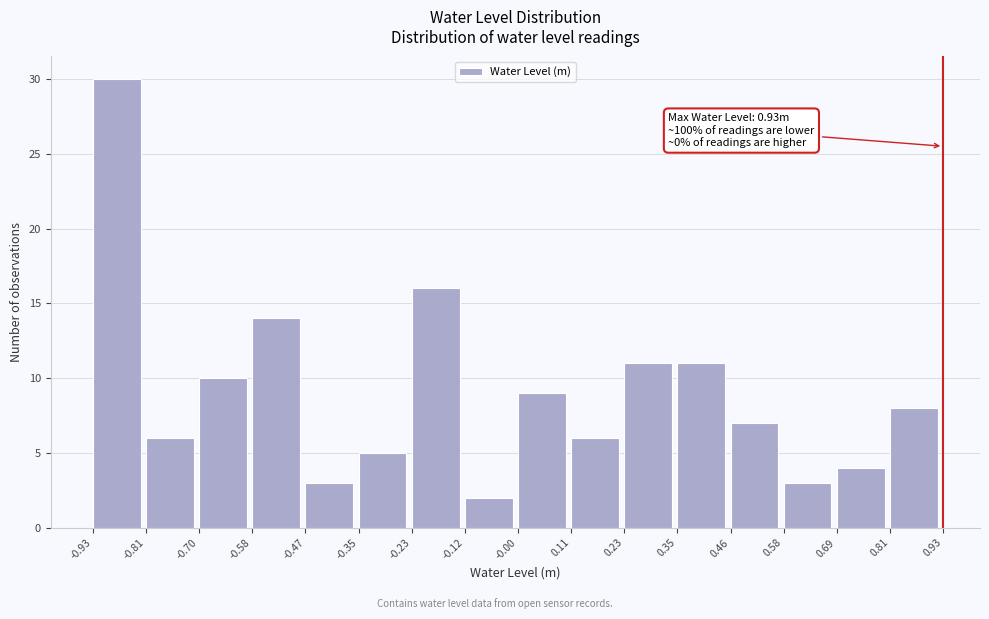

Over which range of the x-axis is the bar tallest?

-0.93 to -0.81